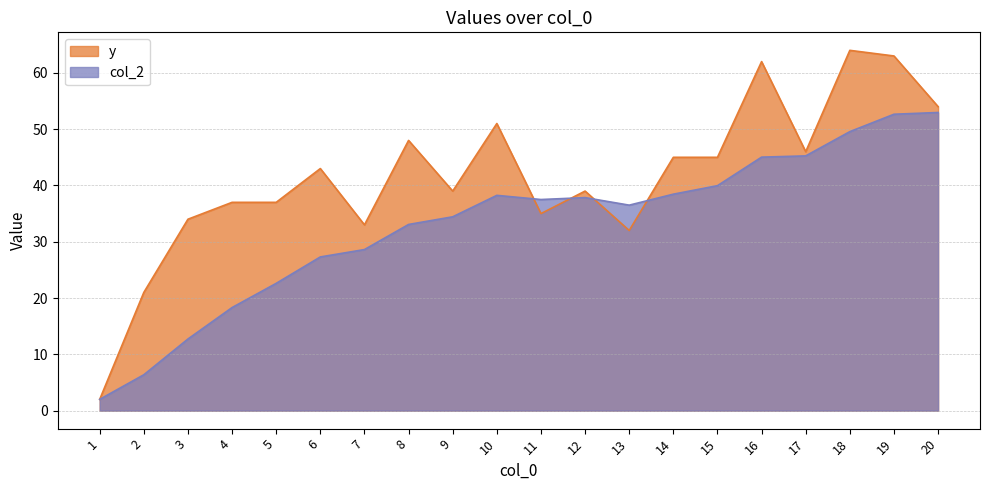

What is the difference between the maximum and minimum values in the y series?

62.0